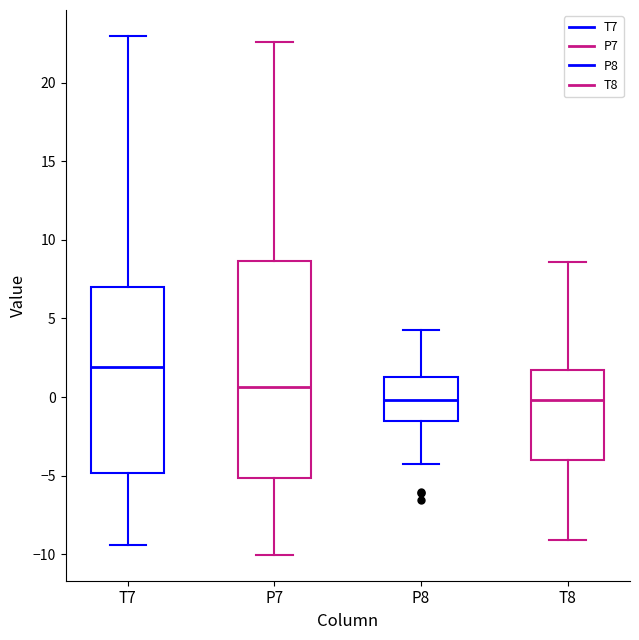

Reading left to right, read every box against the y-axis: the position of its median line, the range the box covers, and the ends of its whiskers. The values are not printed on the chart, so give them approximately, as read against the axis.

T7: median 2.0, box -5.0 to 7.0, whiskers -9.5 to 23.0
P7: median 0.5, box -5.0 to 8.5, whiskers -10.0 to 22.5
P8: median 0.0, box -1.5 to 1.5, whiskers -4.5 to 4.5
T8: median 0.0, box -4.0 to 1.5, whiskers -9.0 to 8.5